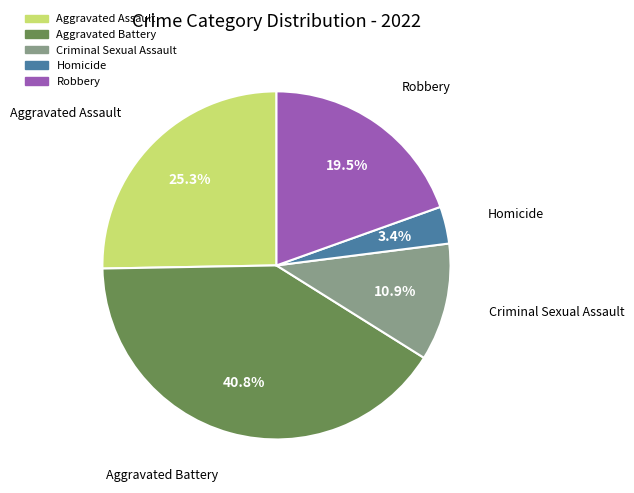

To the nearest percent, what is the difference between the Robbery and Criminal Sexual Assault slice percentages?

9%